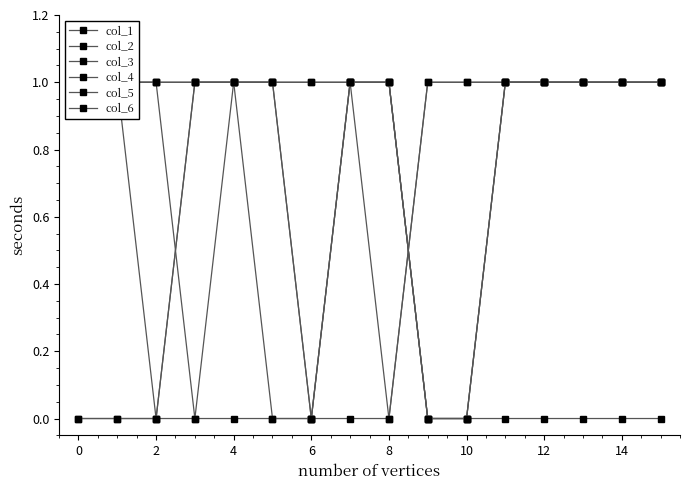

How many lines are shown in the chart?

6